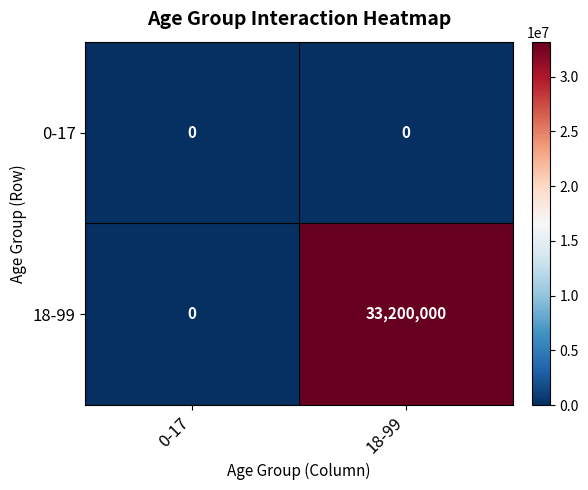

True or false: 18-99 has a value of -19116057 at 0-17.

False